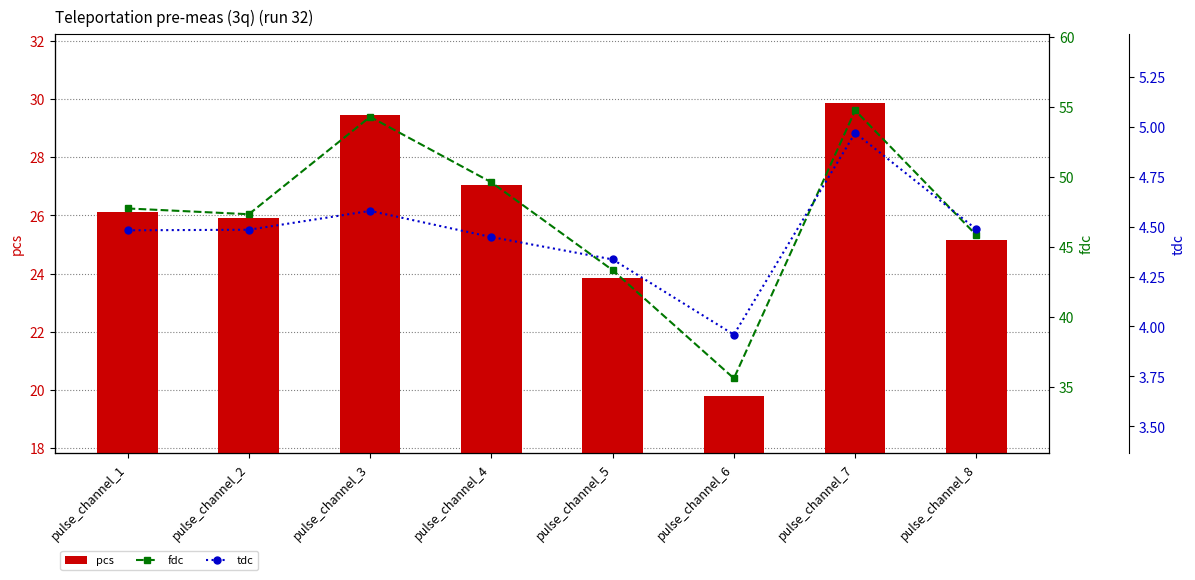

Reading left to right, transcribe all the data shown in this chart.

pcs: pulse_channel_1=26.1	pulse_channel_2=25.9	pulse_channel_3=29.4	pulse_channel_4=27.0	pulse_channel_5=23.8	pulse_channel_6=19.8	pulse_channel_7=29.9	pulse_channel_8=25.2
fdc: pulse_channel_1=47.8	pulse_channel_2=47.3	pulse_channel_3=54.3	pulse_channel_4=49.6	pulse_channel_5=43.4	pulse_channel_6=35.6	pulse_channel_7=54.8	pulse_channel_8=45.8
tdc: pulse_channel_1=4.5	pulse_channel_2=4.5	pulse_channel_3=4.6	pulse_channel_4=4.4	pulse_channel_5=4.3	pulse_channel_6=4.0	pulse_channel_7=5.0	pulse_channel_8=4.5